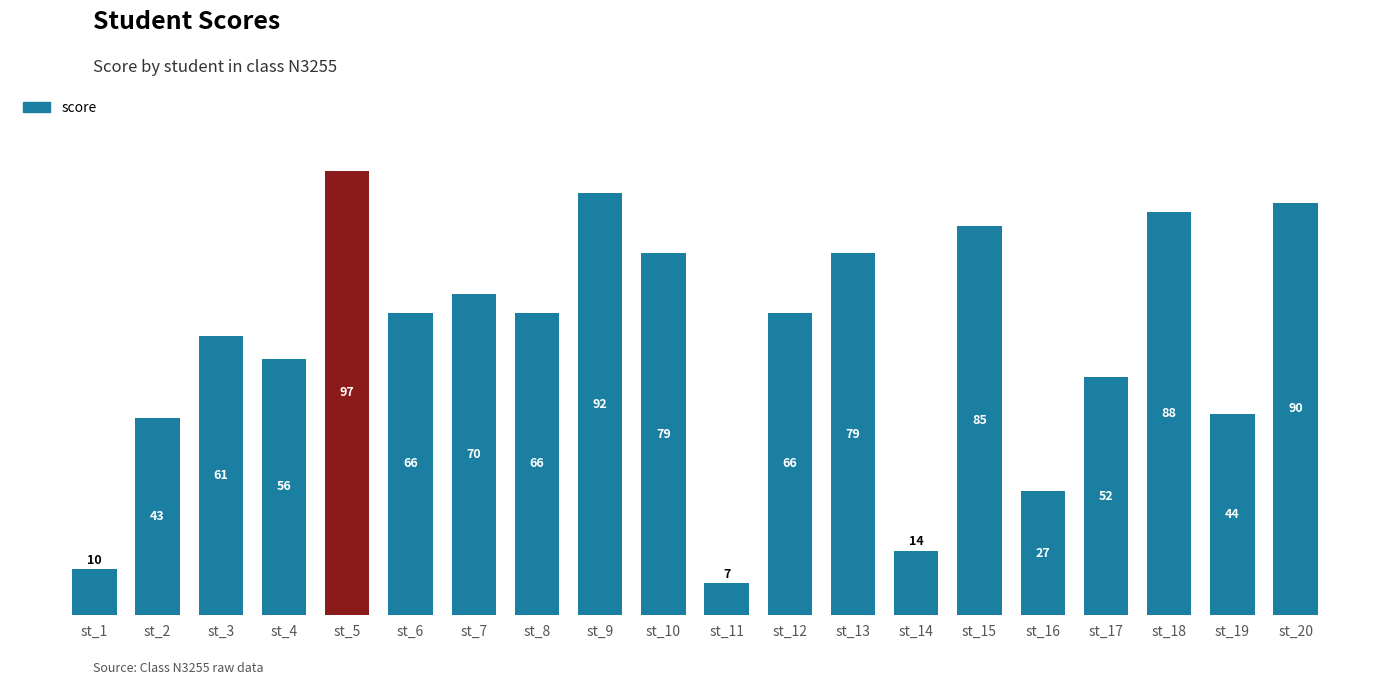

What is the ratio of the value at st_2 to the value at st_18?

0.5